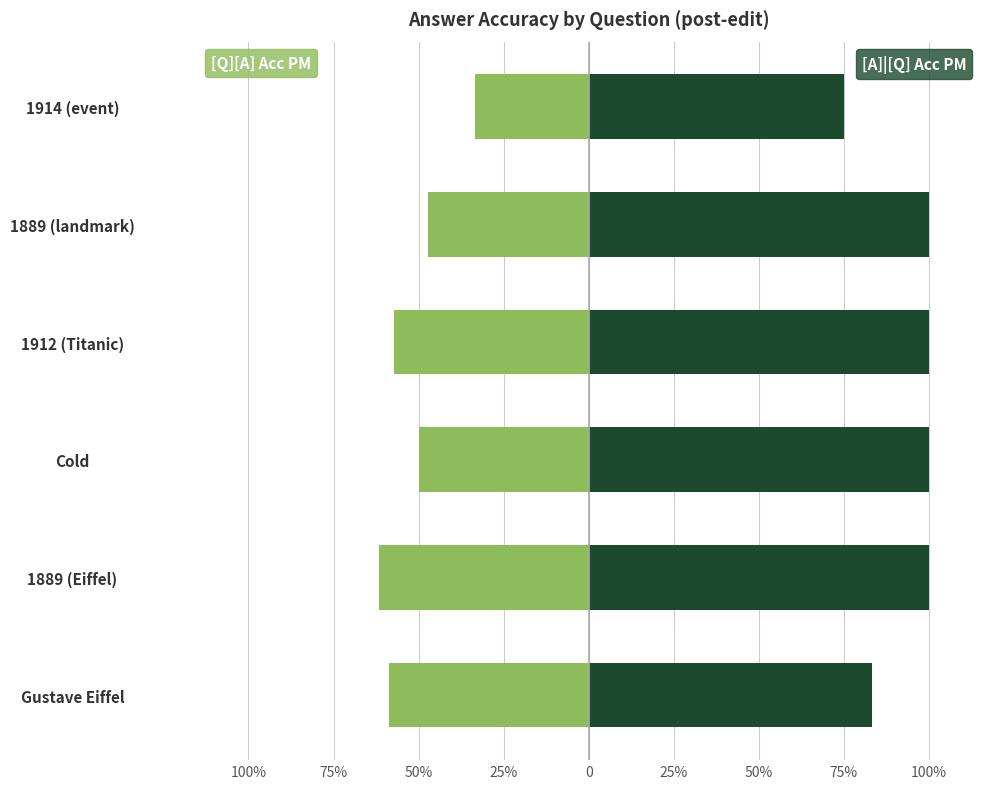

Which series has the largest total across all categories?

[A]|[Q] Acc PM